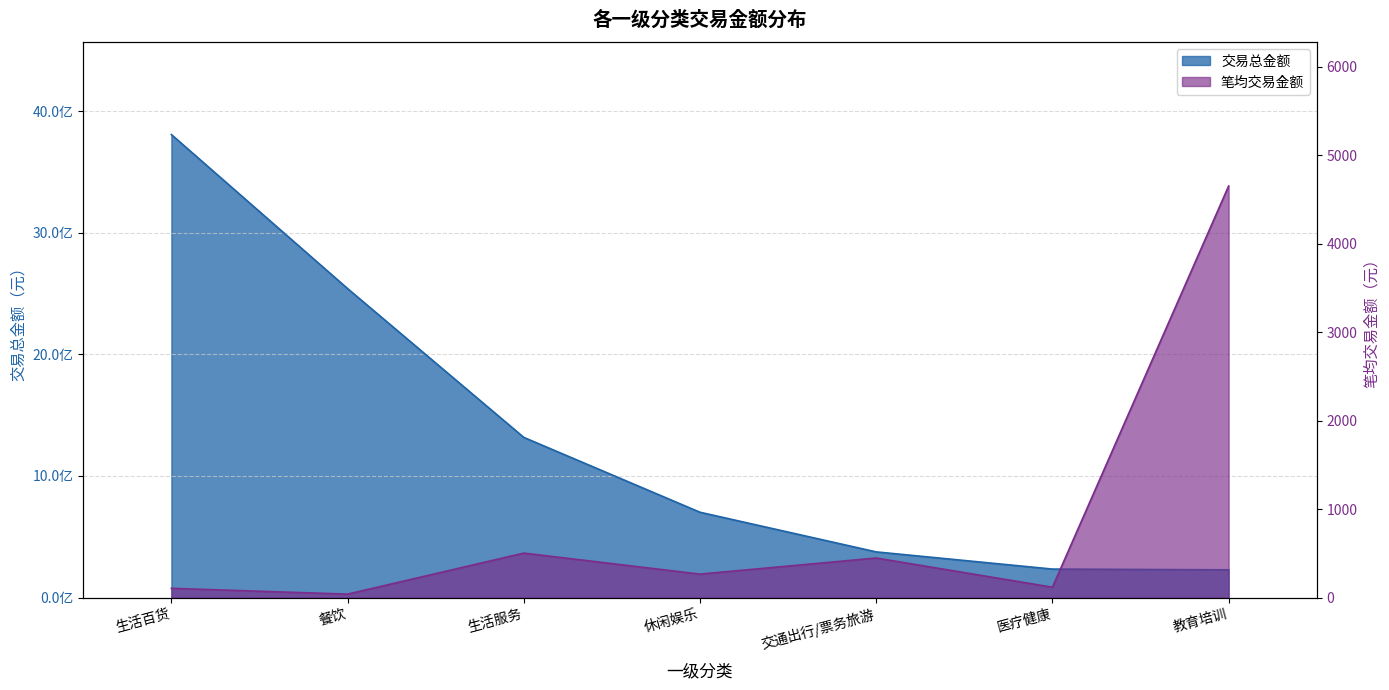

How many lines are shown in the chart?

2